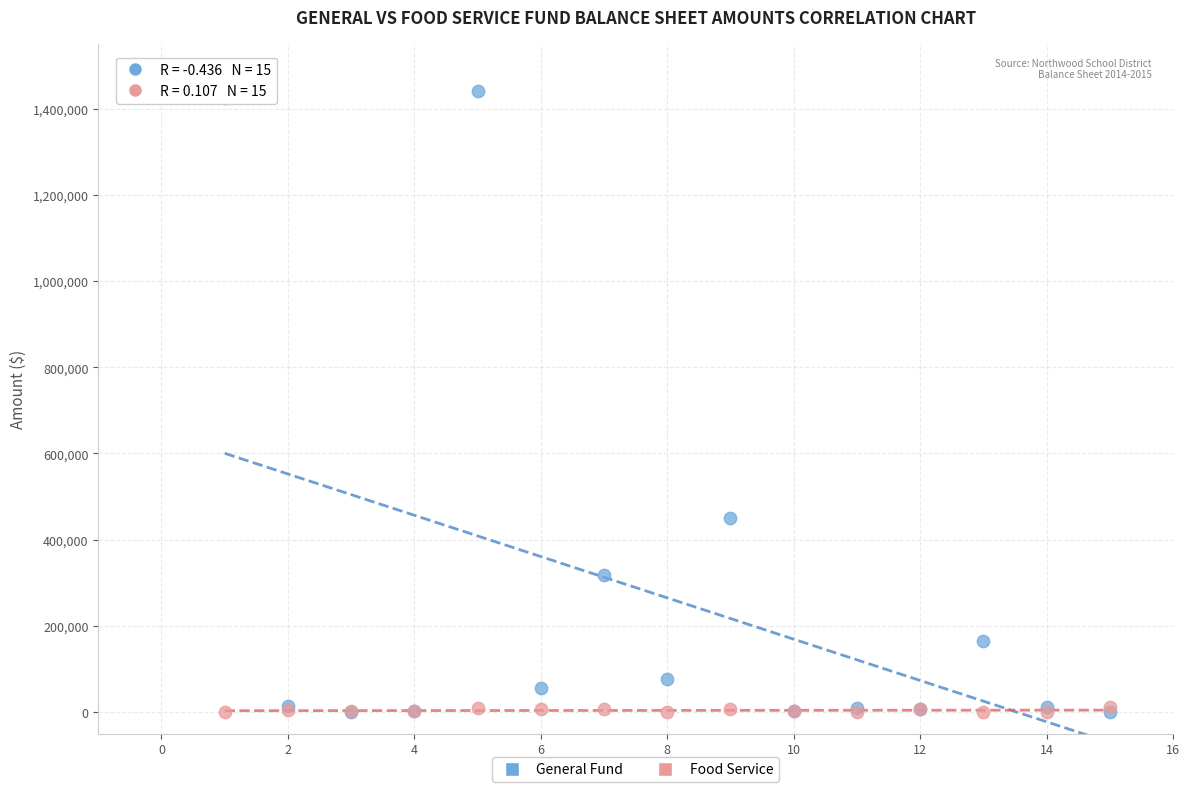

In the General Fund series, what Y value is closest to 719785?

449269.1